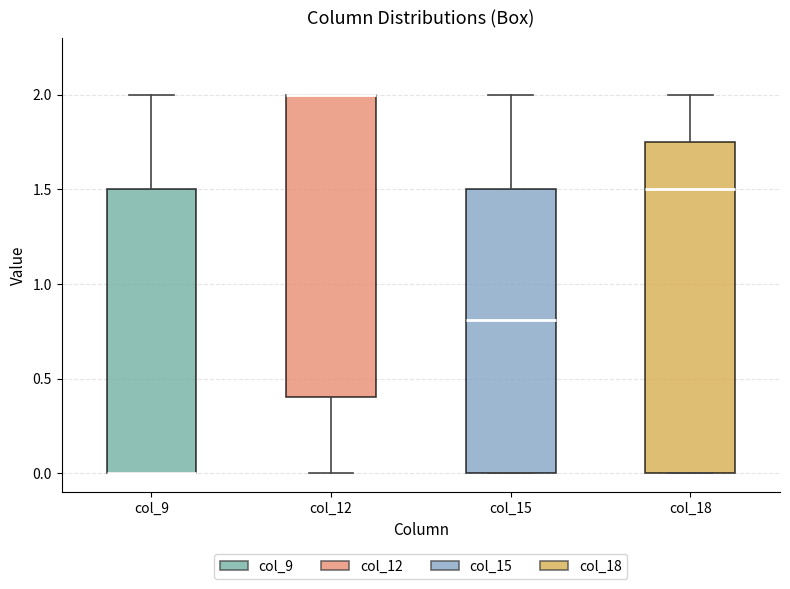

Reading left to right, read every box against the y-axis: the position of its median line, the range the box covers, and the ends of its whiskers. The values are not printed on the chart, so give them approximately, as read against the axis.

col_9: median 0.00 (drawn on the box's lower edge), box 0.00 to 1.50, whiskers 0.00 to 2.00
col_12: median 2.00 (drawn on the box's upper edge), box 0.40 to 2.00, whiskers 0.00 to 2.00
col_15: median 0.80, box 0.00 to 1.50, whiskers 0.00 to 2.00
col_18: median 1.50, box 0.00 to 1.75, whiskers 0.00 to 2.00